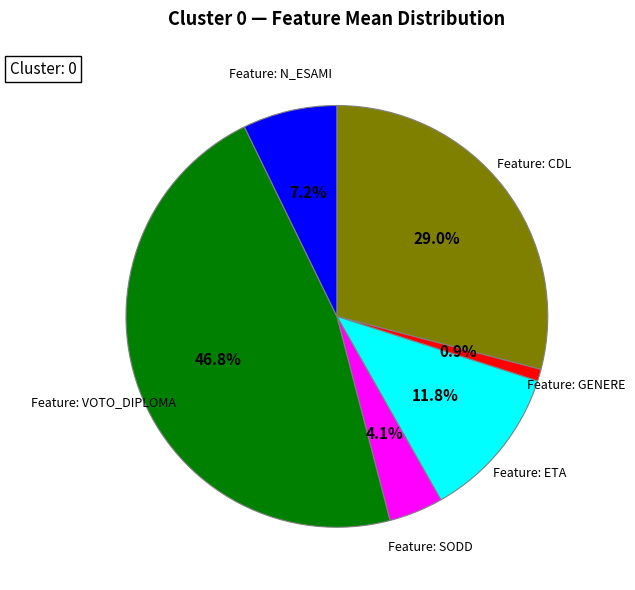

Does any single category account for the majority?

No